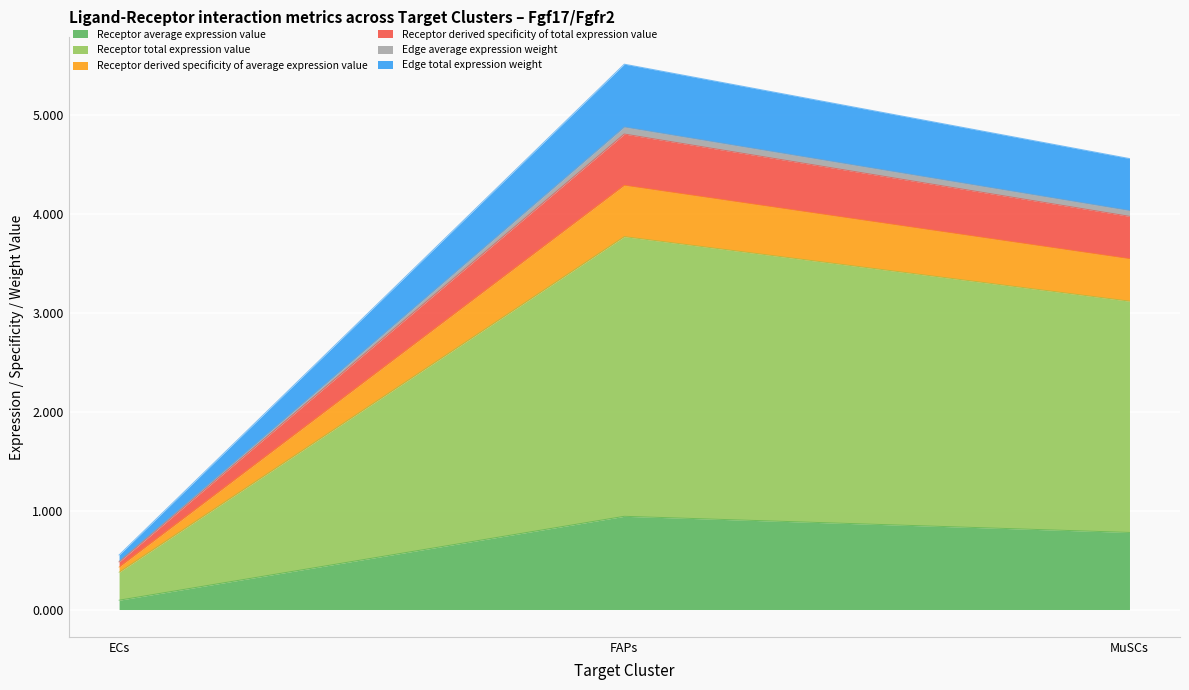

True or false: Receptor derived specificity of average expression value has a value of 1.9 at FAPs.

False